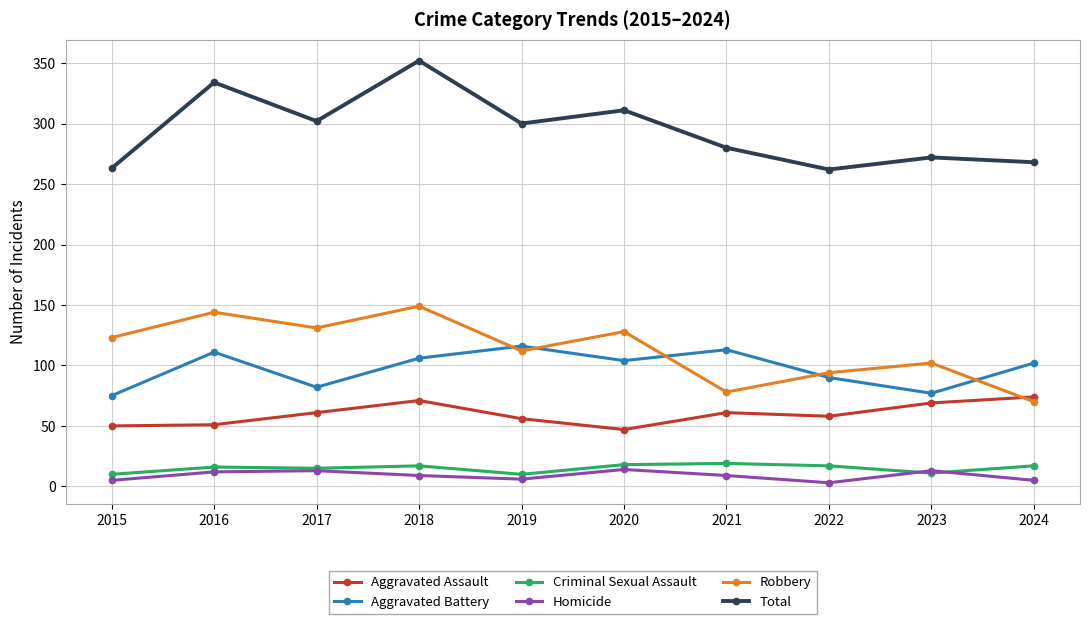

At which category is the sum across all series the highest?

2018